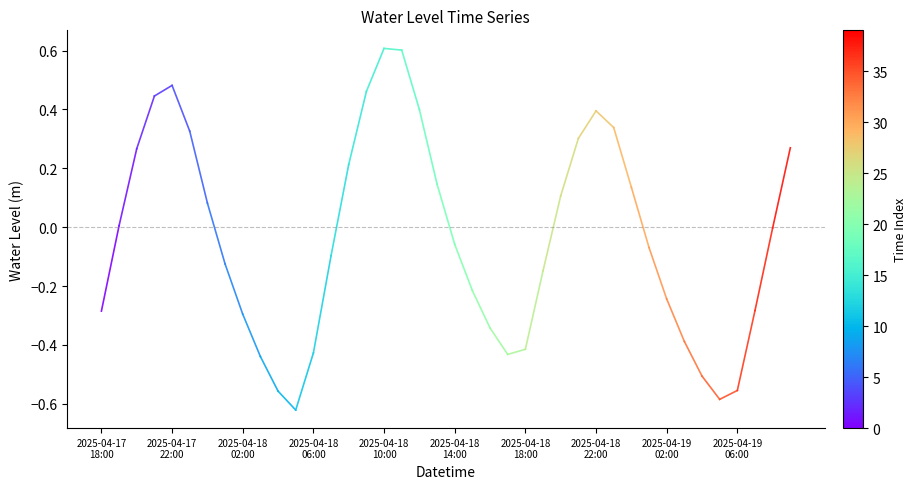

How many series are shown in this chart?

1